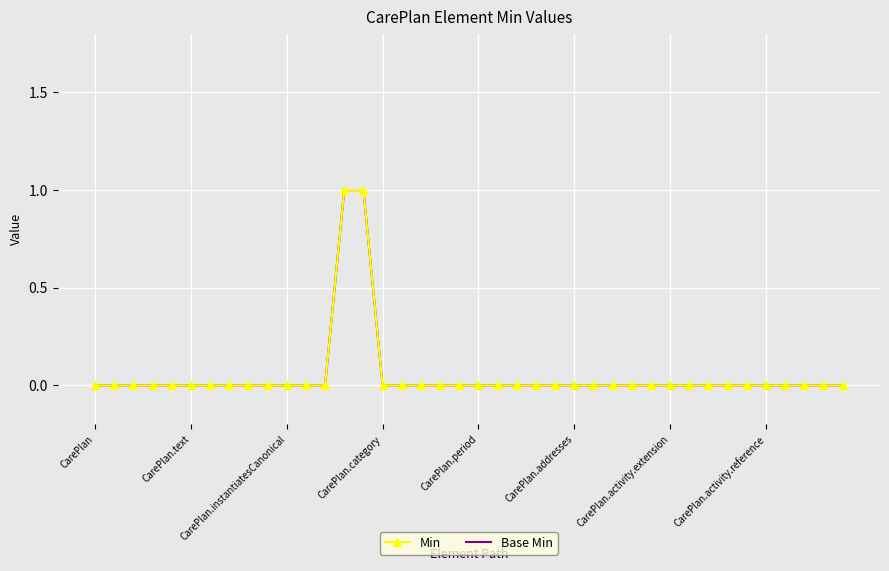

What is the sum of all Base Min values?

2